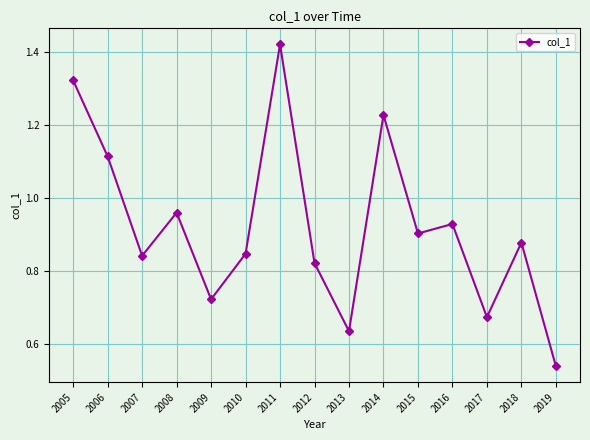

What is the sum of the values at 2007 and 2006?

2.0